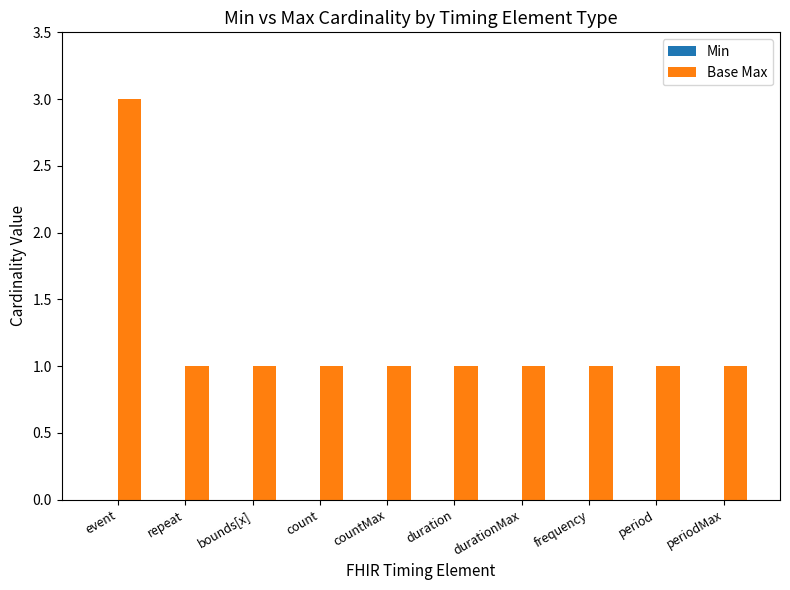

What is the label of the 9th bar from the right?

repeat